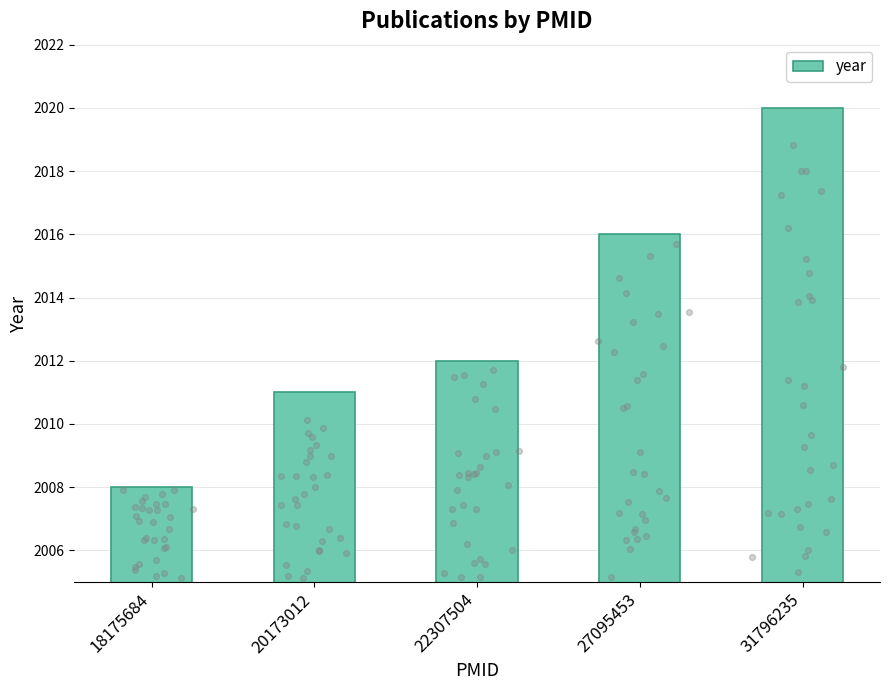

Between 20173012 and 22307504, which is larger?

22307504